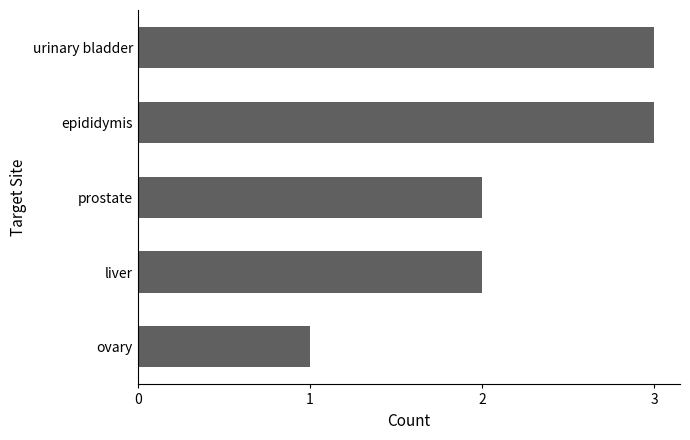

What position from the top is liver?

4